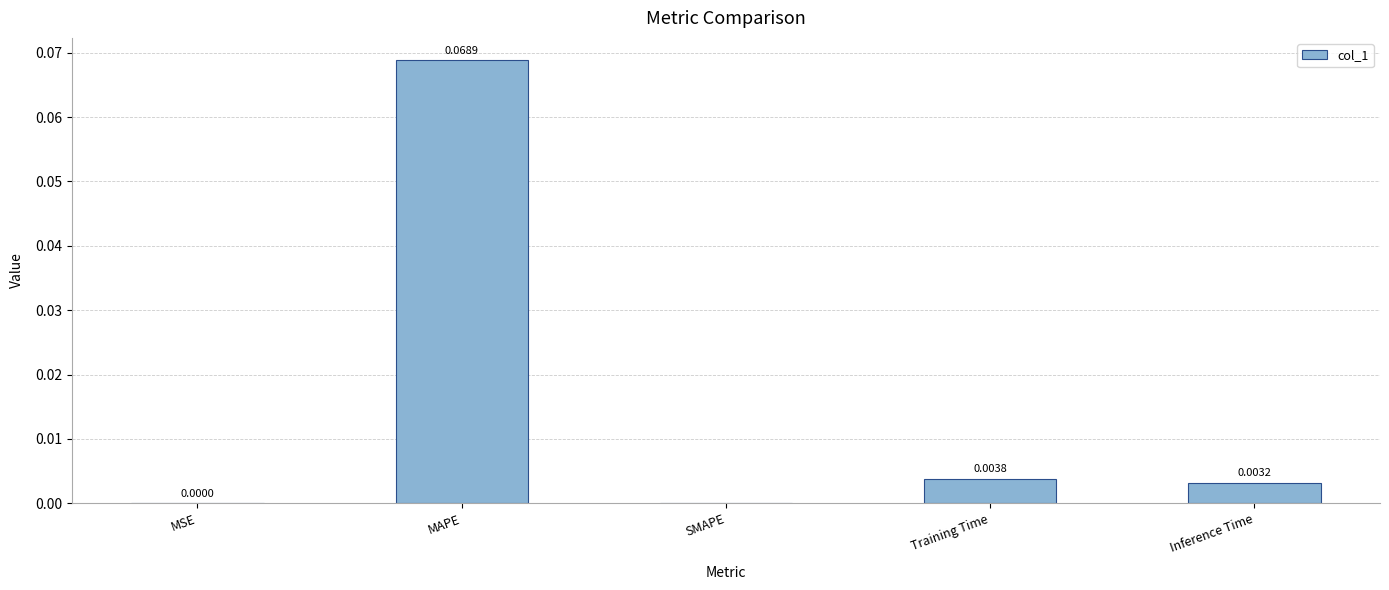

Between MAPE and MSE, which is larger?

MAPE